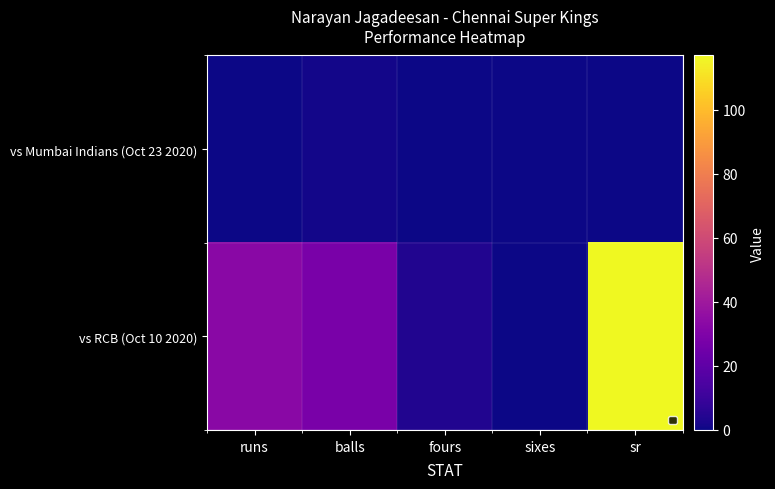

Reading right to left, extract all data points from this chart.

vs Mumbai Indians (Oct 23 2020): sr=0	sixes=0	fours=0	balls=1	runs=0
vs RCB (Oct 10 2020): sr=117	sixes=0	fours=4	balls=28	runs=33